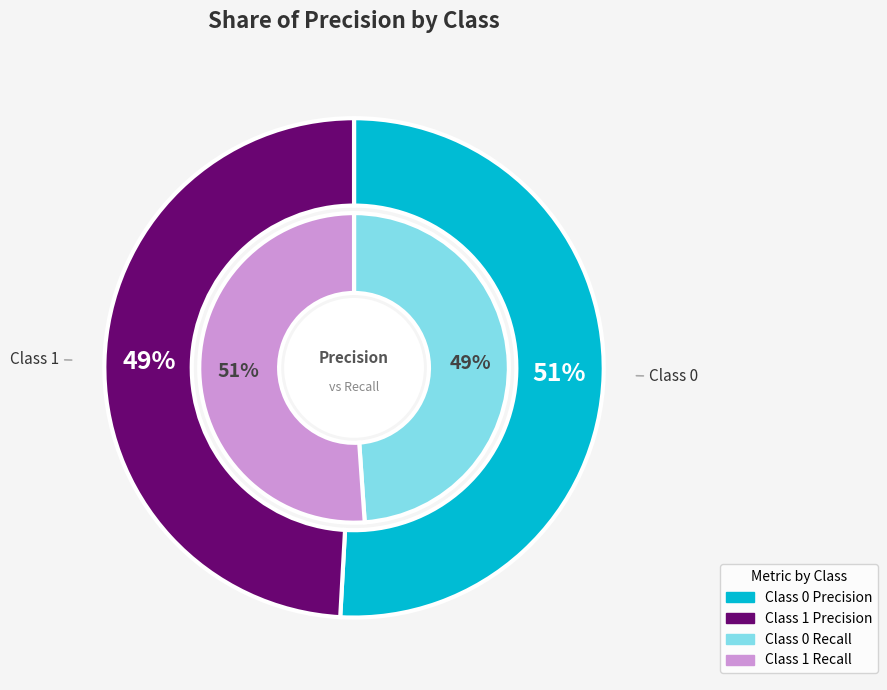

True or false: 1 accounts for 49% of the total.

True